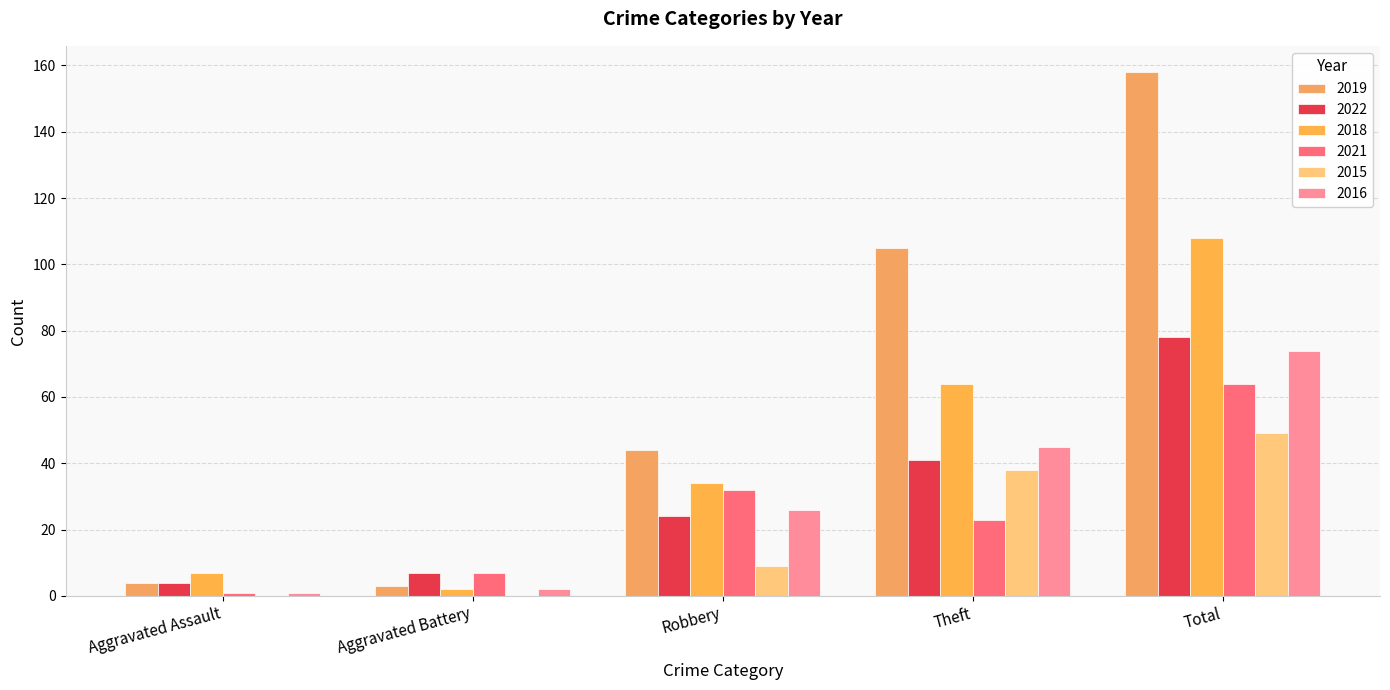

How many groups of bars are there?

5